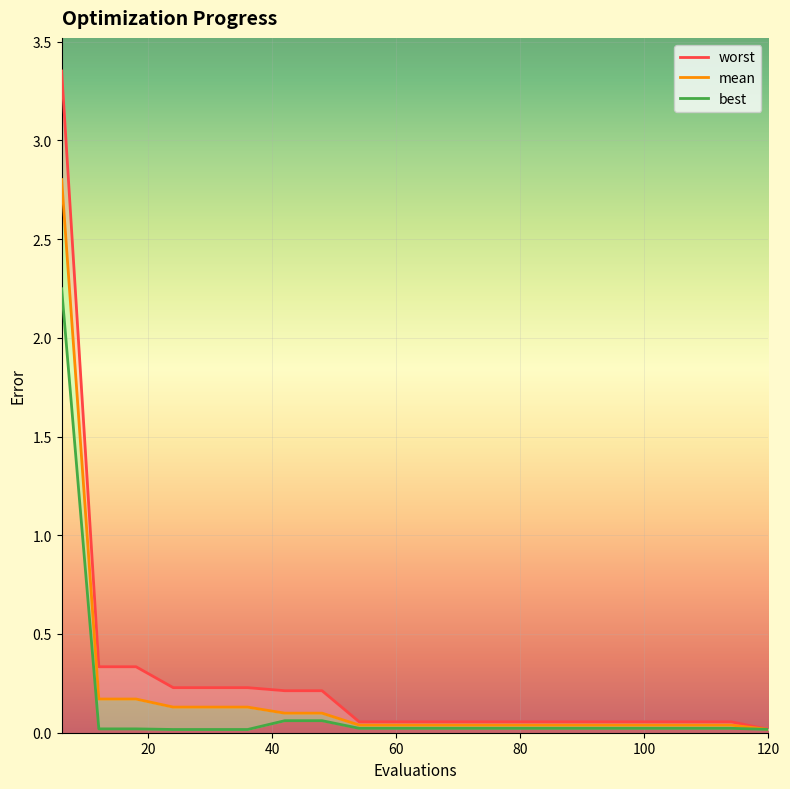

List the labels in order of best value, largest first.

6, 42, 48, 54, 60, 66, 72, 78, 84, 90, 96, 102, 108, 114, 12, 18, 120, 24, 30, 36